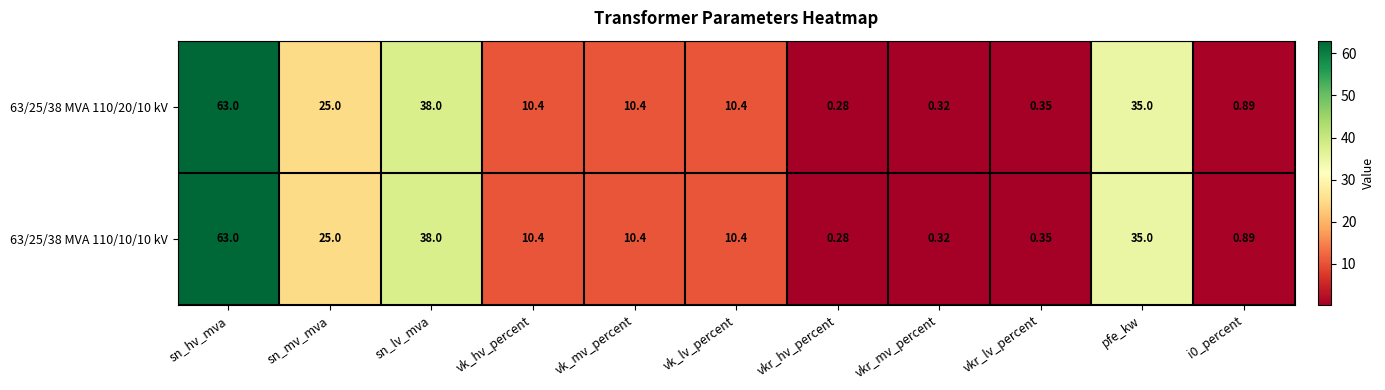

At which category does the chart reach its peak across all series?

sn_hv_mva